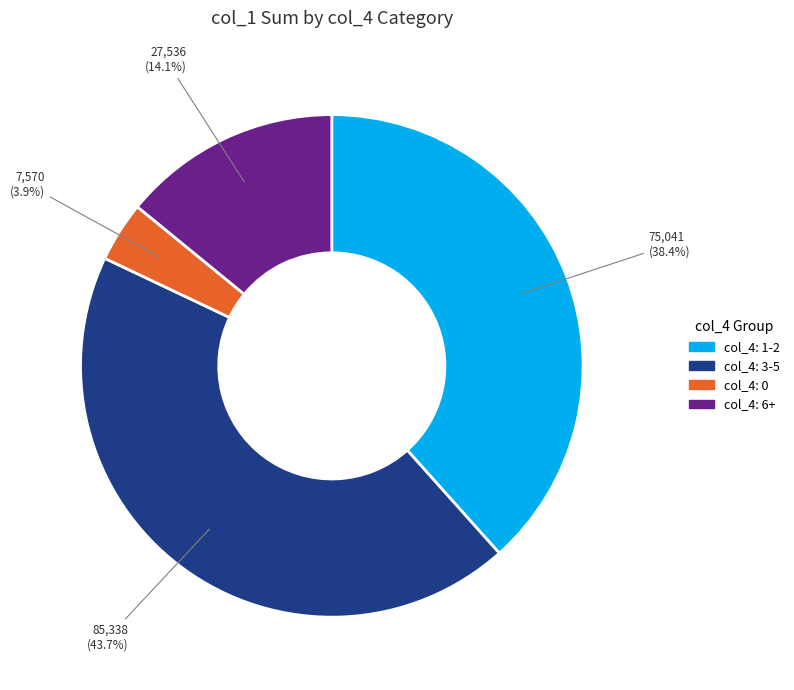

Is there any slice that represents more than half of the pie?

No